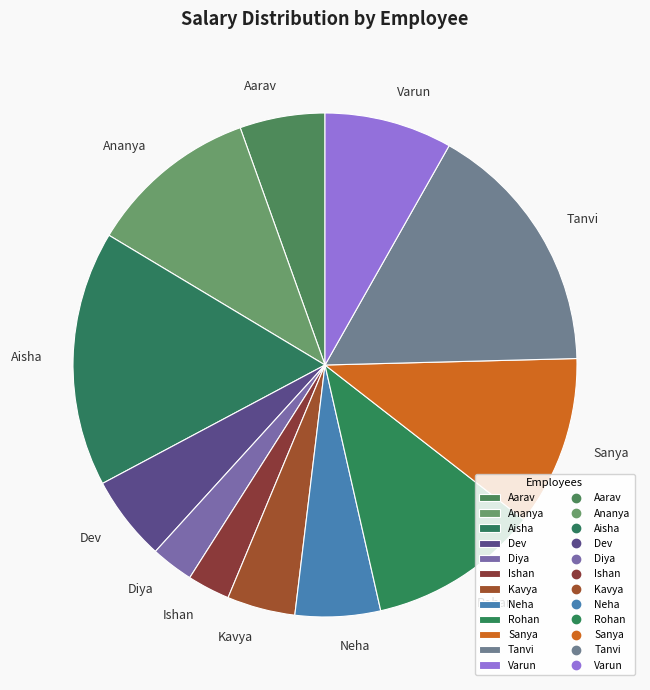

What percentage is the Rohan slice, to the nearest percent?

11%